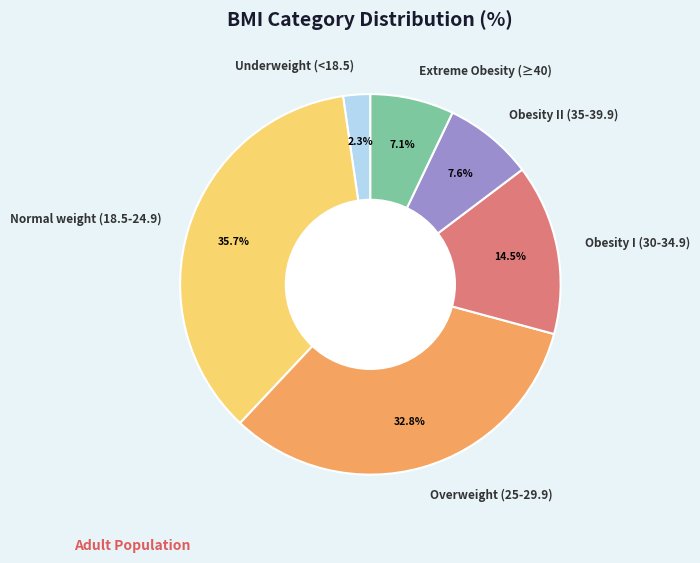

What is the ratio of the value at Underweight (<18.5) to the value at Obesity II (35-39.9)?

0.3